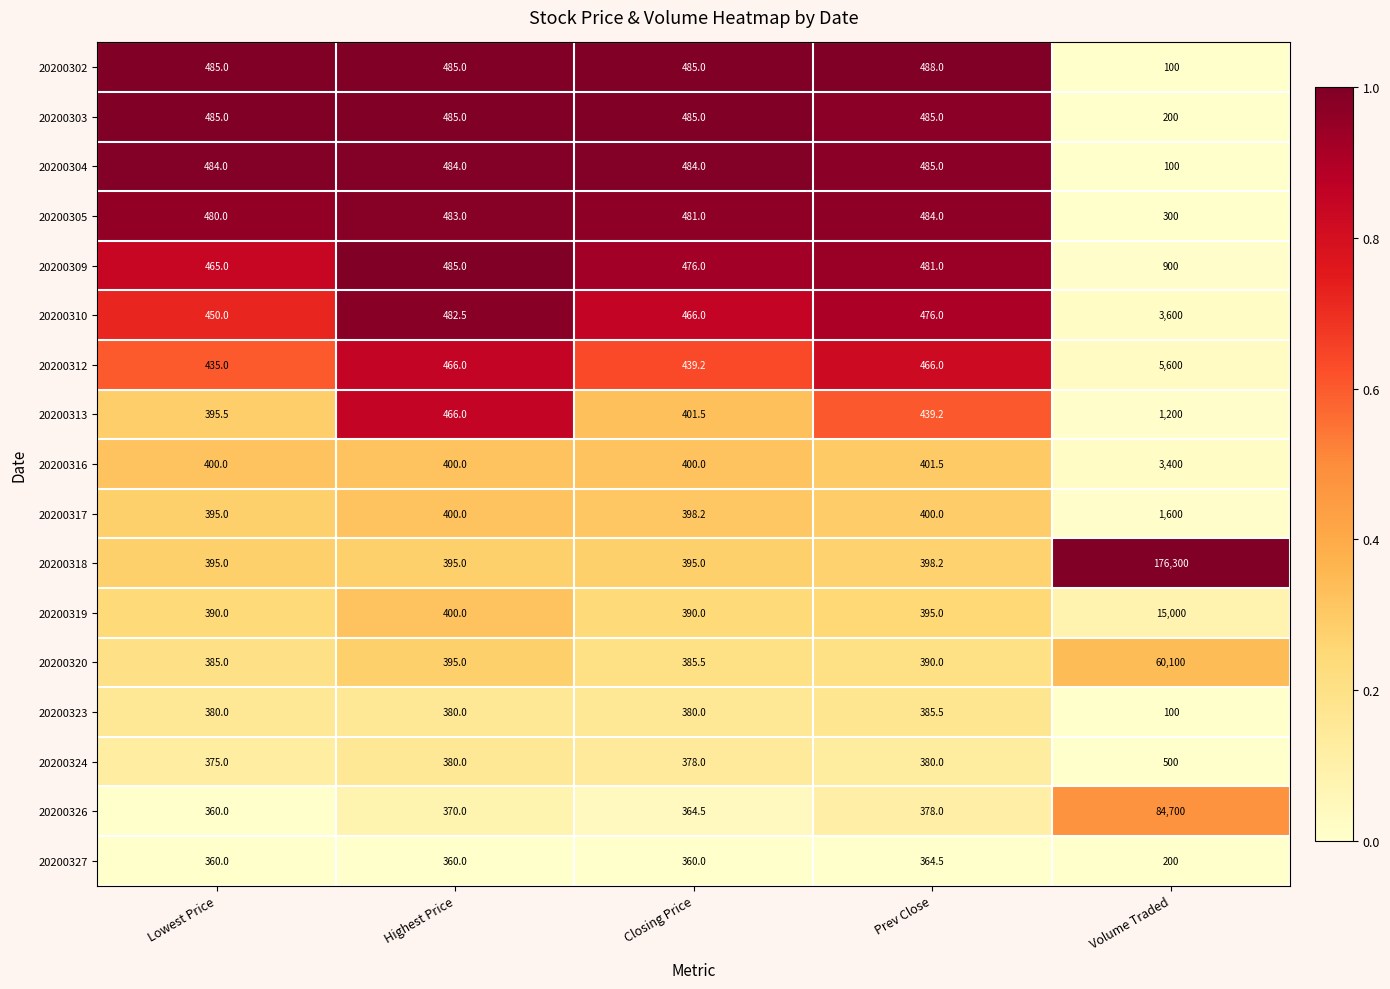

What is the difference between the 20200326 values at Volume Traded and Closing Price?

84335.5